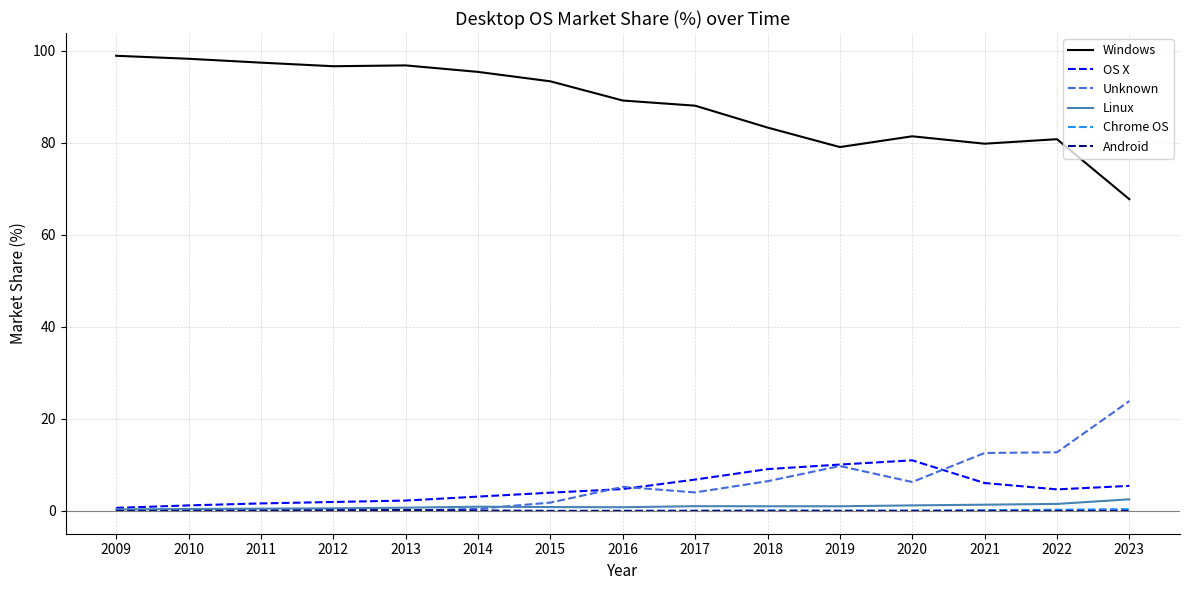

Is it true that OS X equals 0.7 at 2009?

True